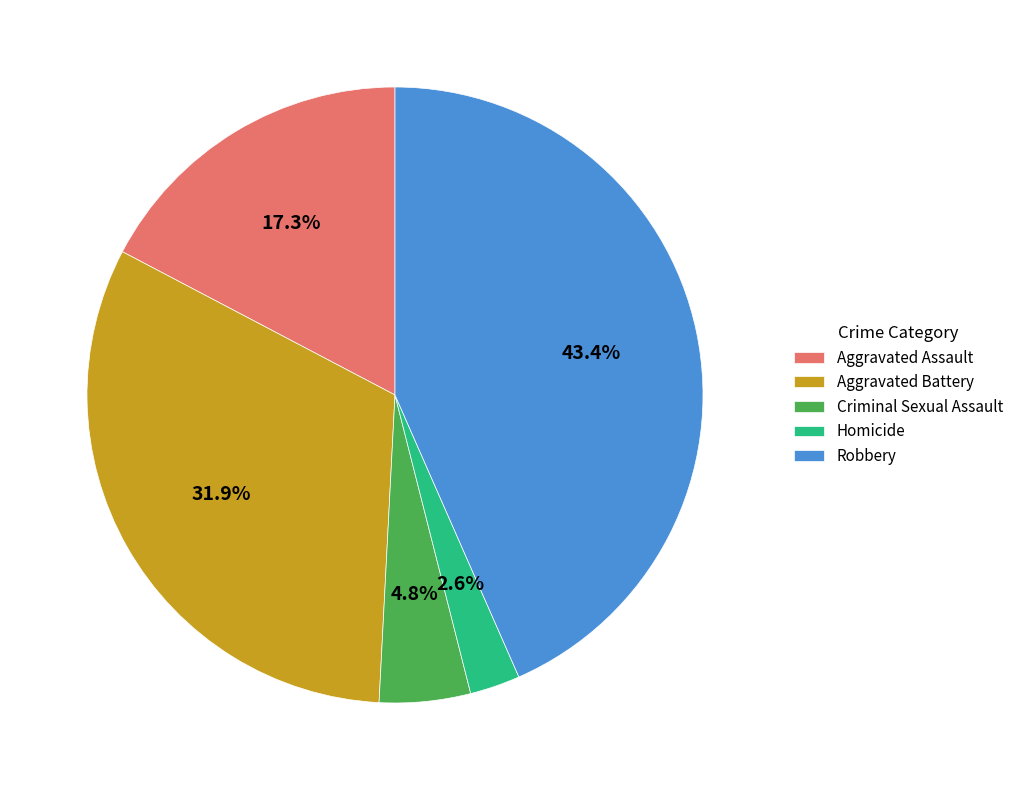

Count the number of slices in the pie.

5